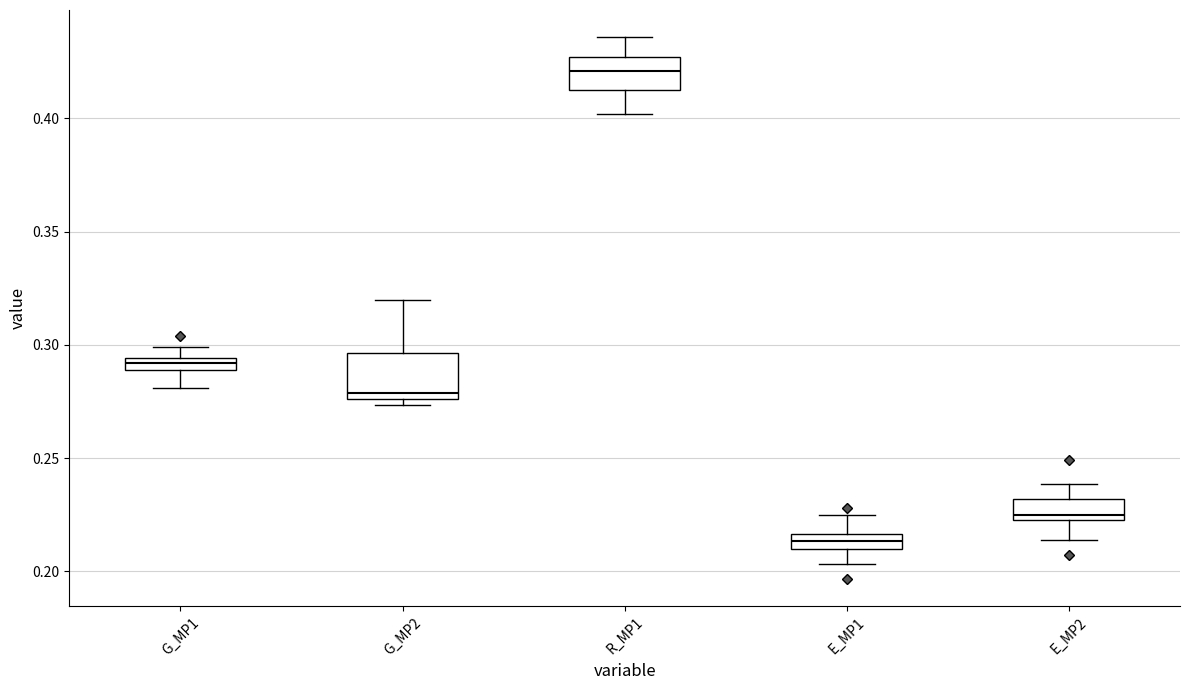

Comparing the boxes themselves (not the whiskers), which one is the tallest?

G_MP2